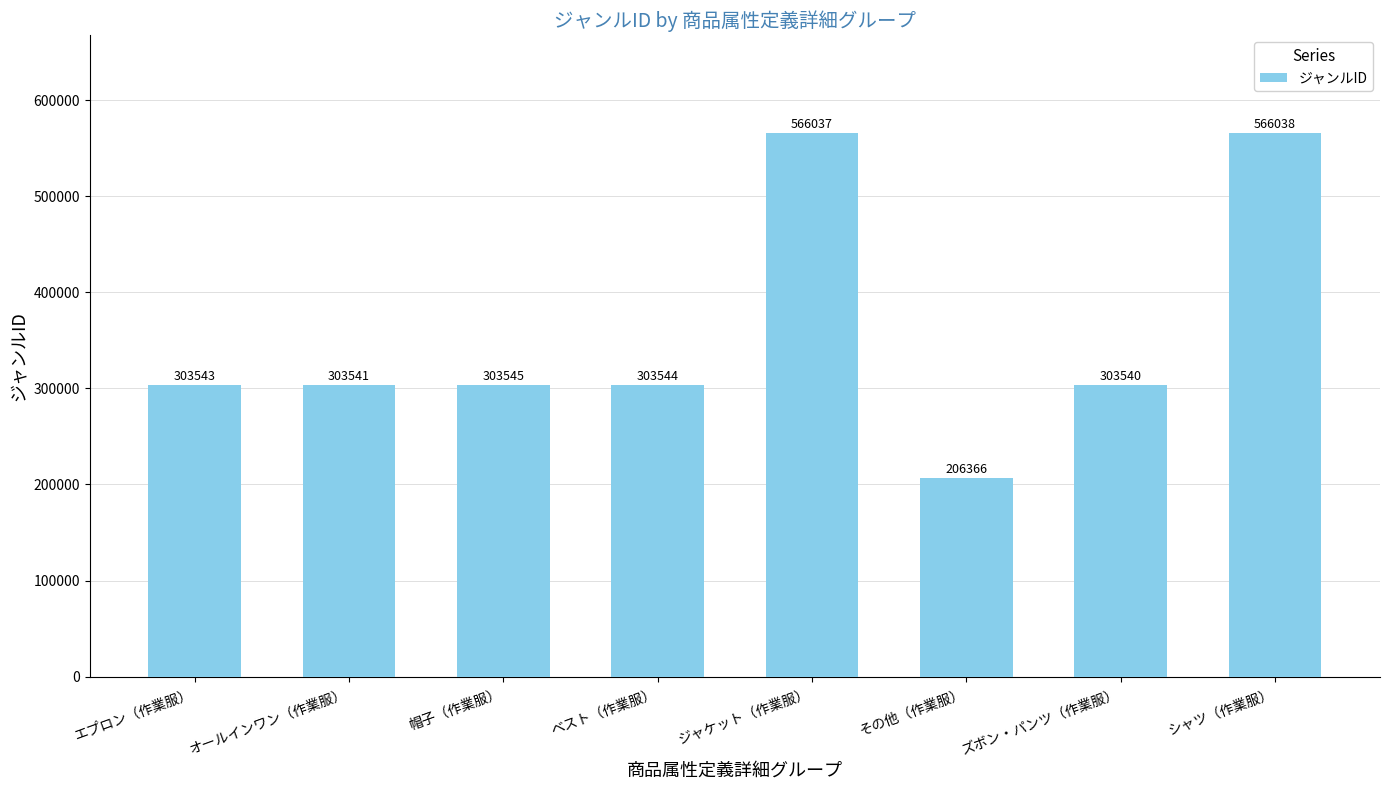

Are the bars grouped side by side (vs. stacked)?

No